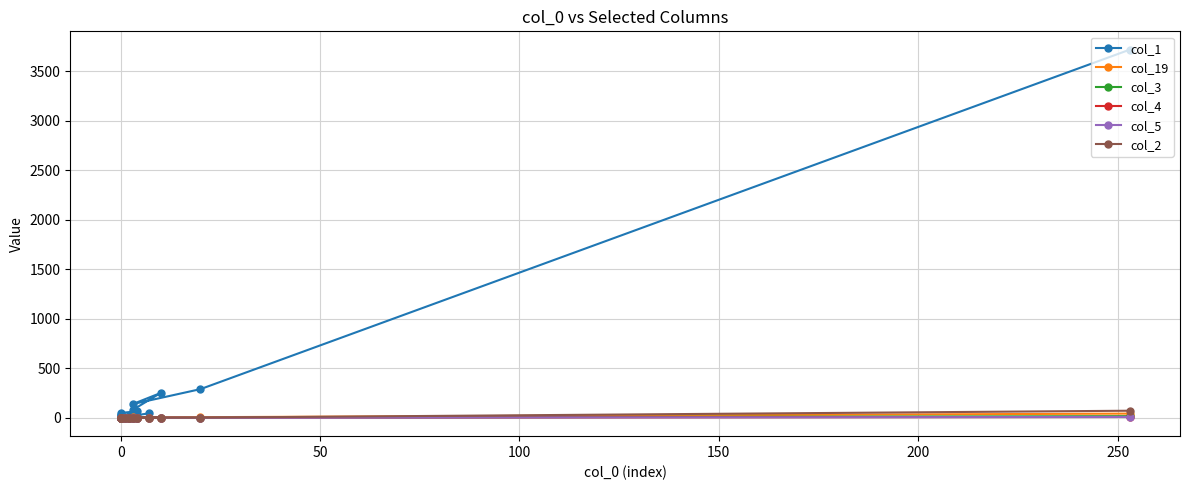

True or false: col_4 and col_19 cross at least once.

False